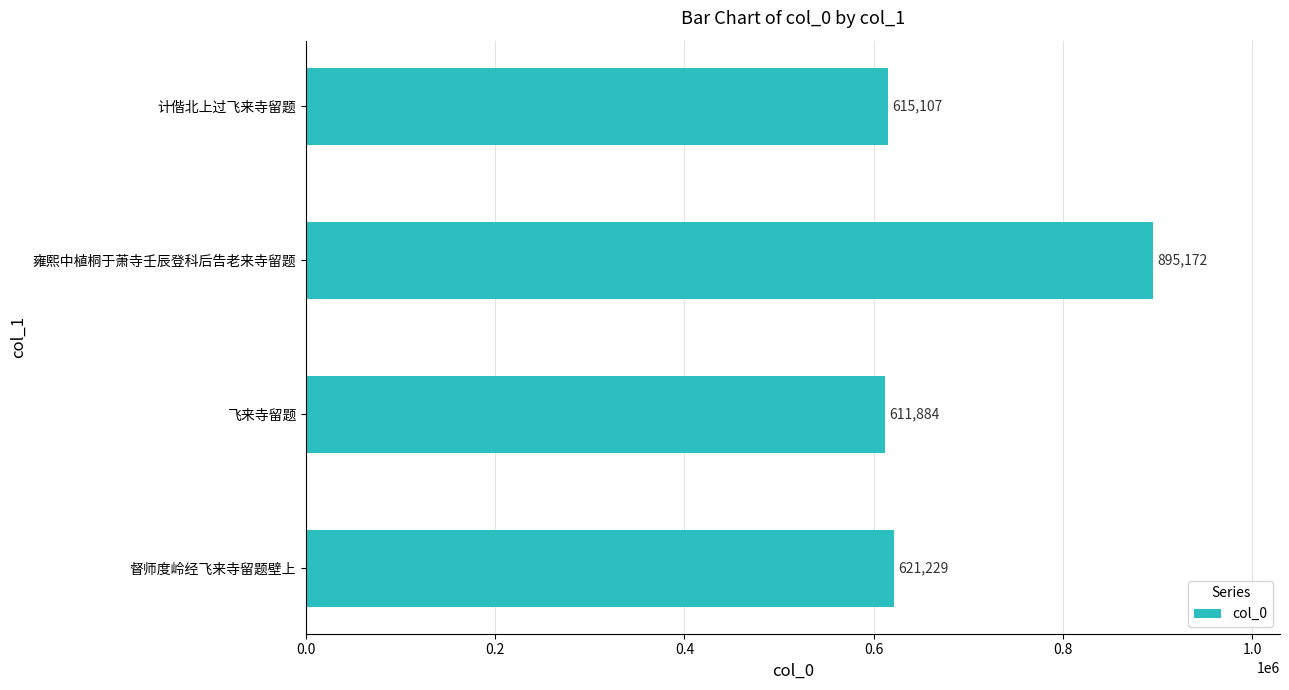

Approximately how many times larger is the value at 飞来寺留题 compared to 督师度岭经飞来寺留题壁上?

1.0